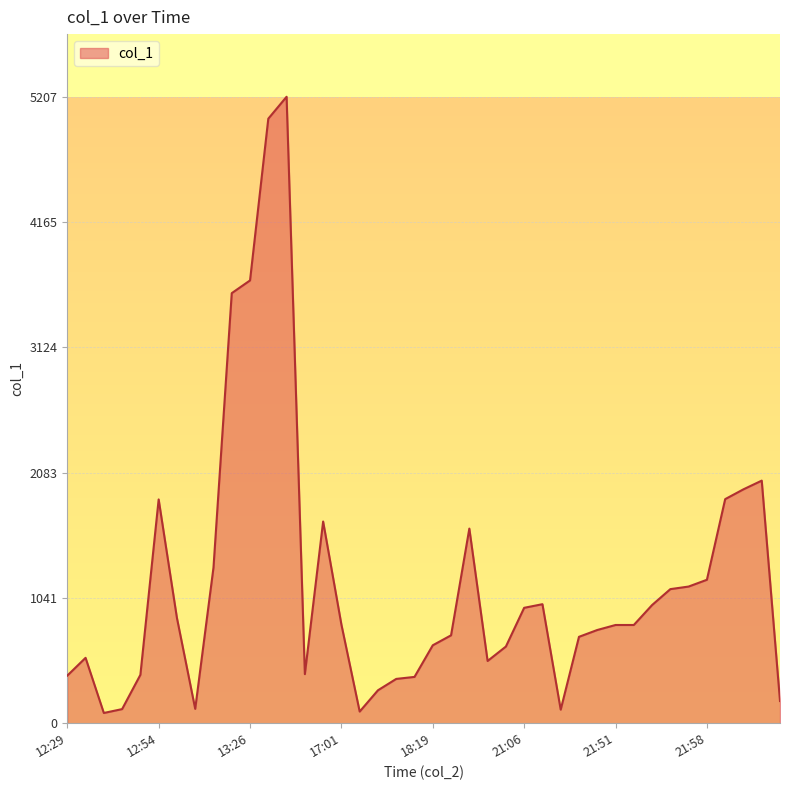

Is it true that the value at 21:51 is 816.4?

True